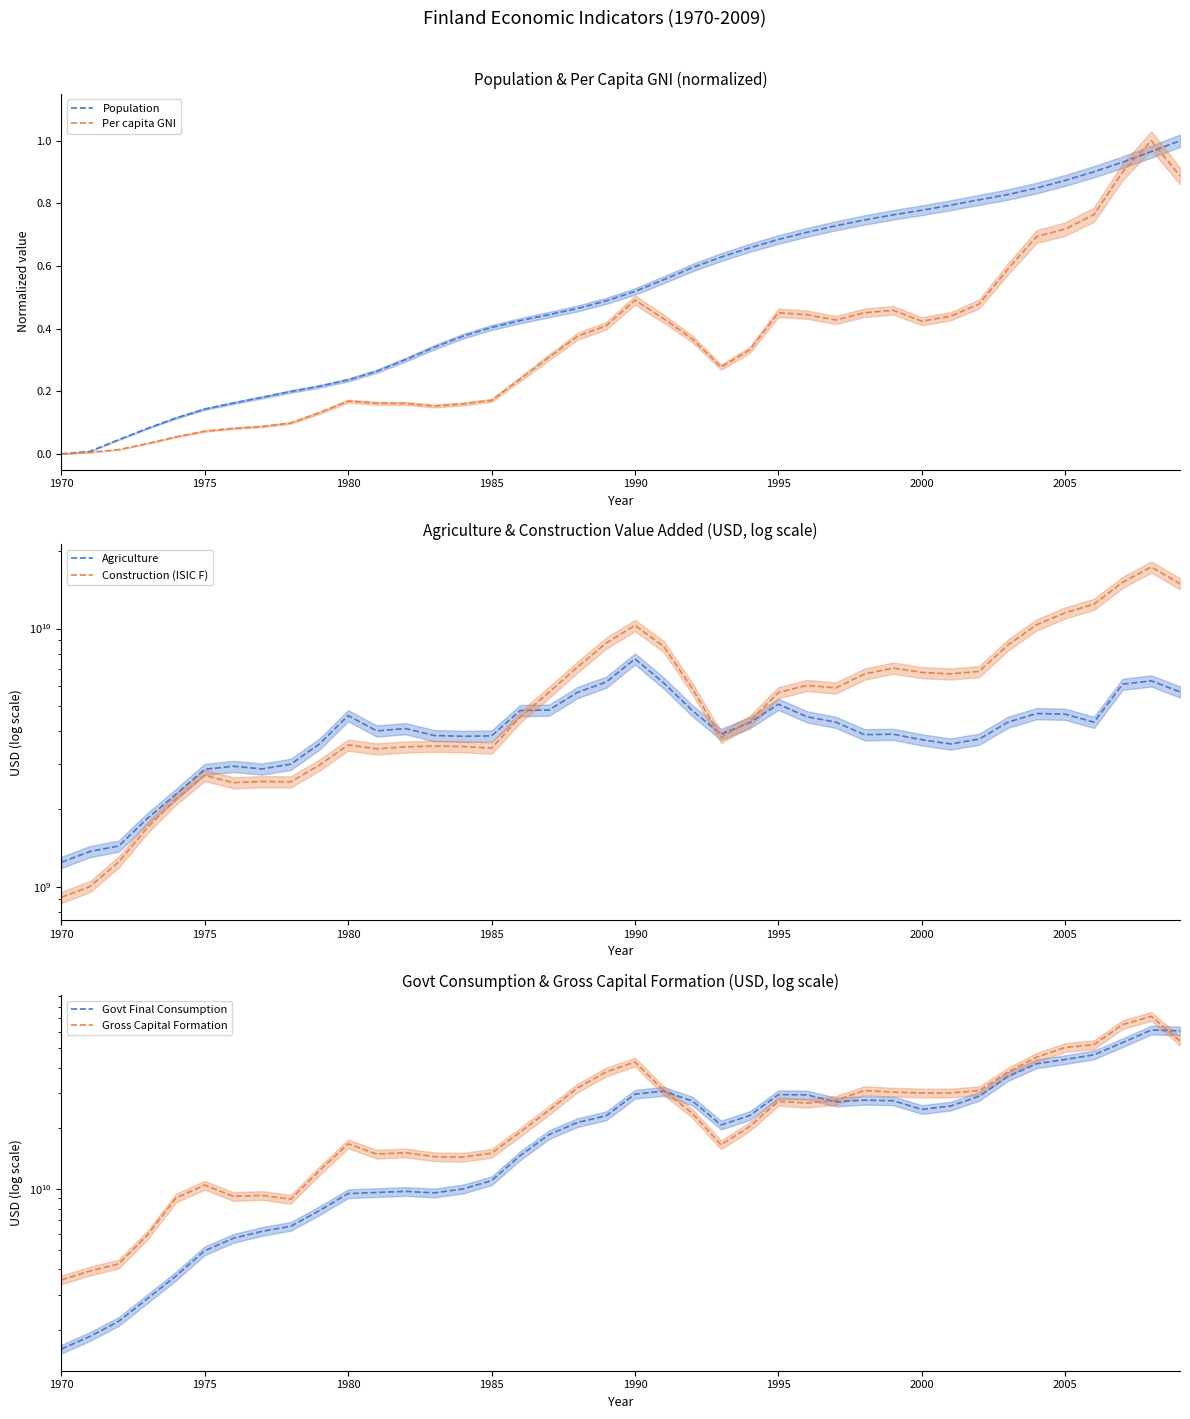

The Per capita GNI series shows 0.1 at 1980. True or false?

False